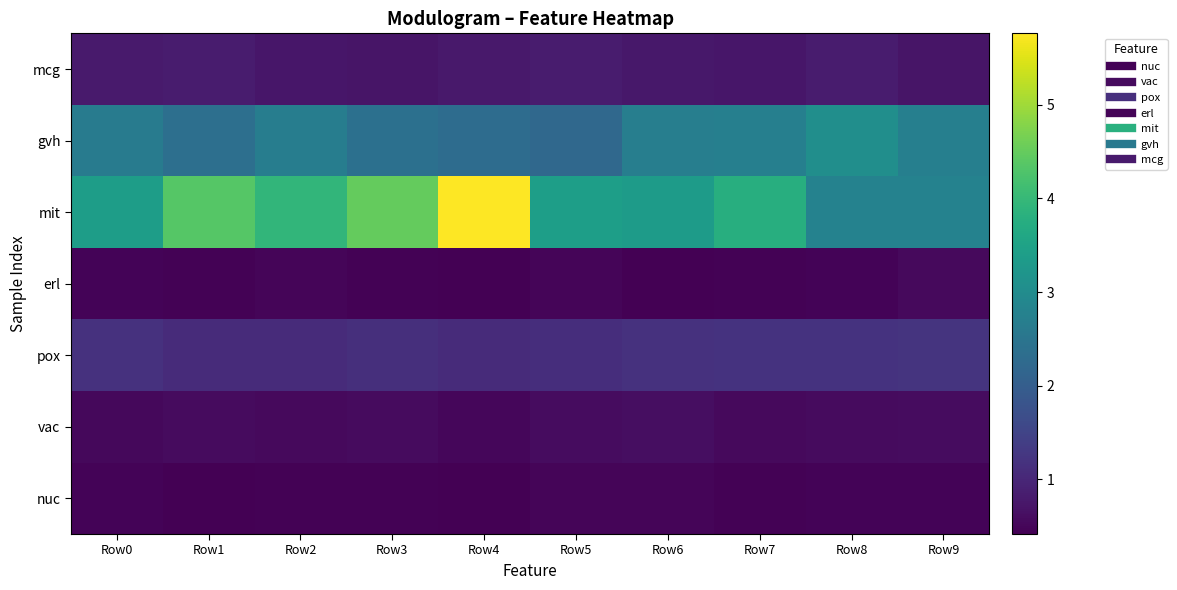

Rank the series at Row6 from highest to lowest value.

mit, gvh, pox, mcg, vac, nuc, erl